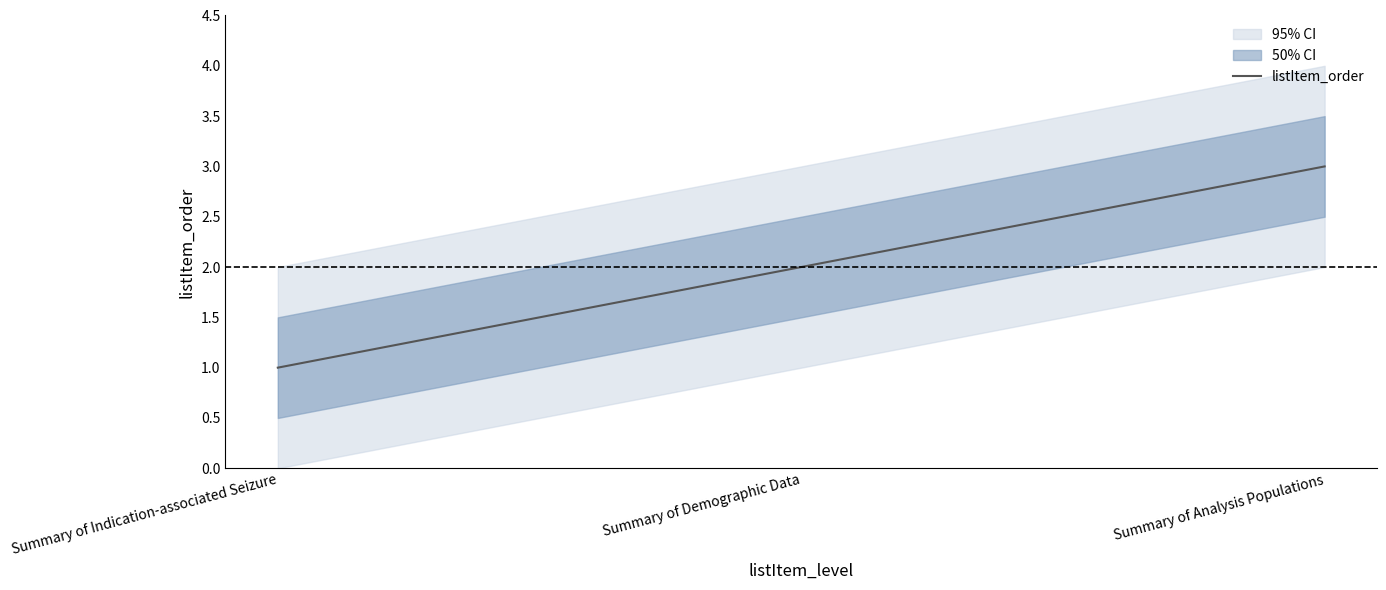

Between Summary of Indication-associated Seizure and Summary of Analysis Populations, which is larger?

Summary of Analysis Populations